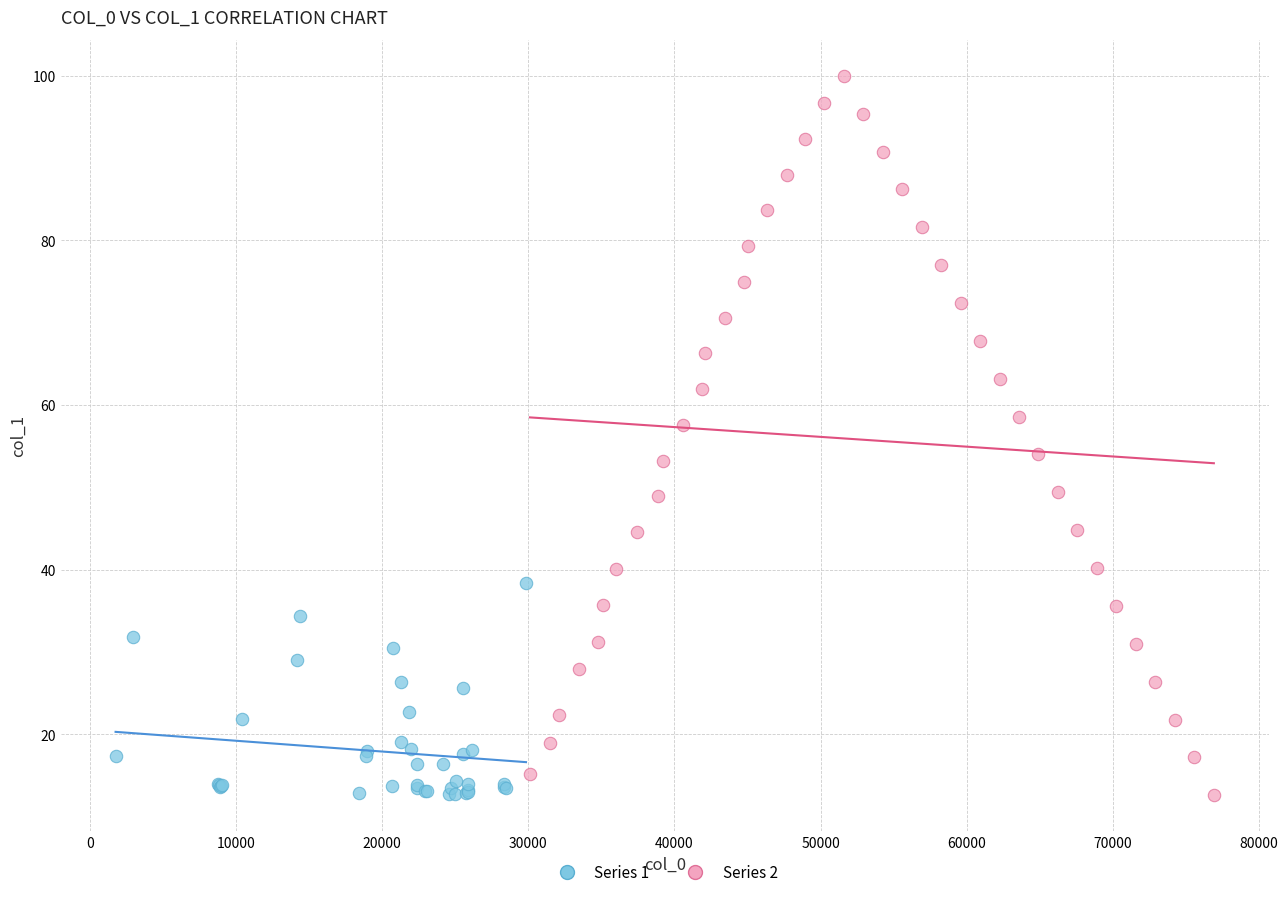

Which series contains the highest Y value?

Series 2